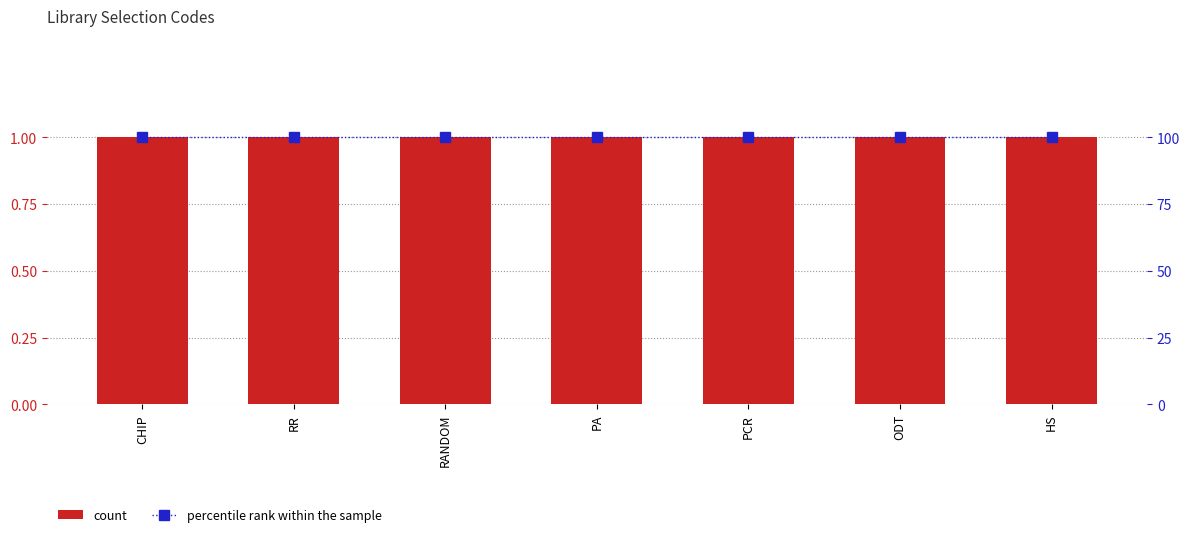

What are all the series names shown in the legend?

count, percentile rank within the sample